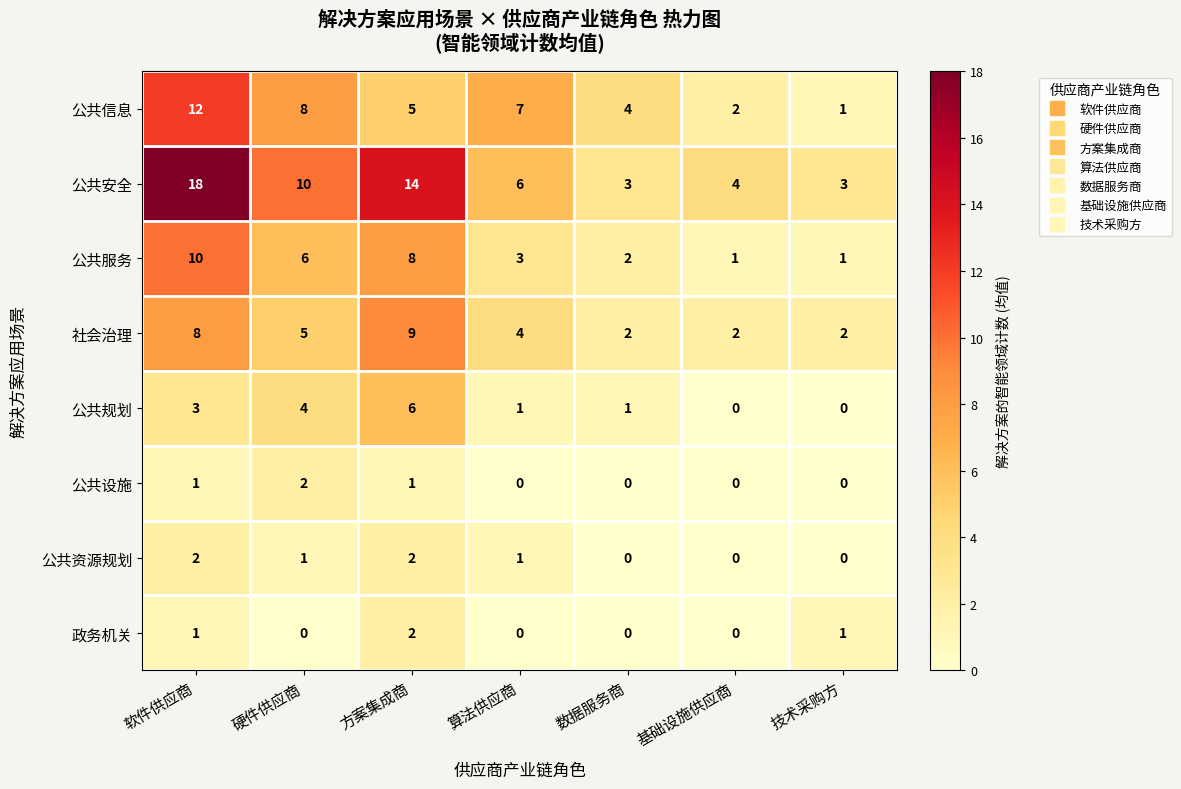

Which series changed the most between 数据服务商 and 技术采购方?

公共信息